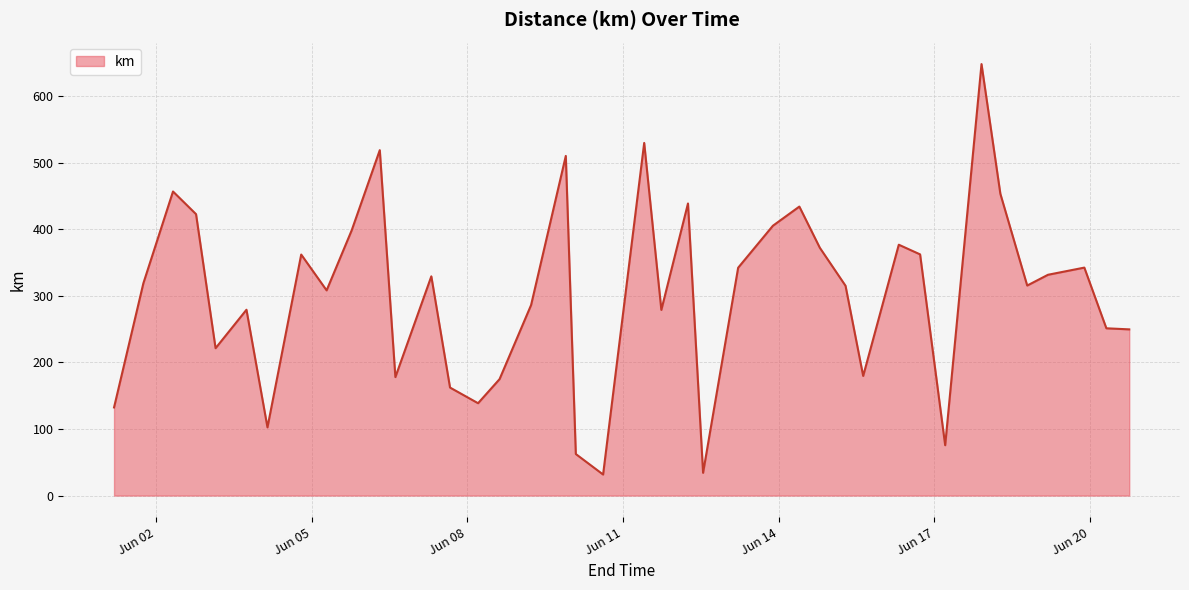

How many interior local peaks (higher than both neighbors) does the data have?

12